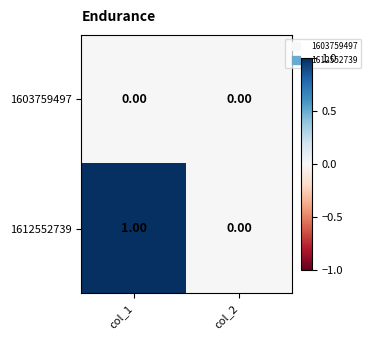

Which series has the largest total across all categories?

1612552739